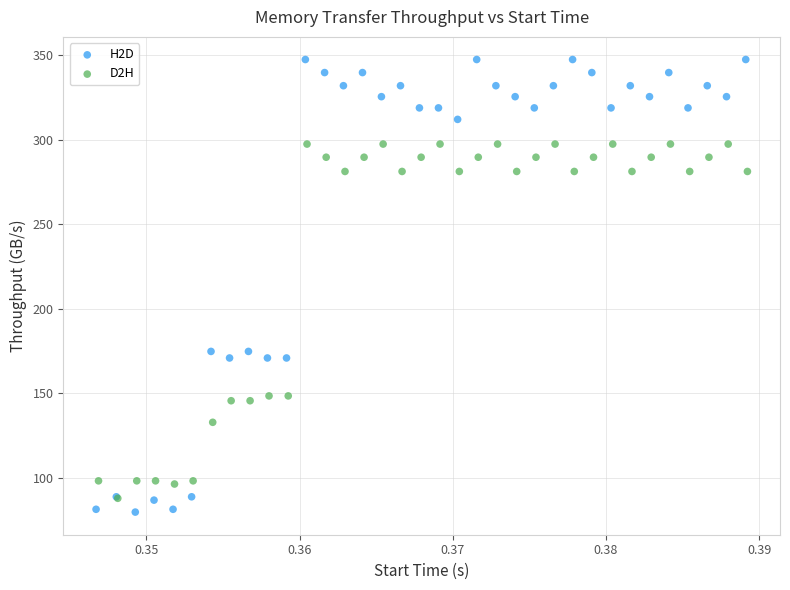

Which series reaches the maximum Y coordinate?

H2D